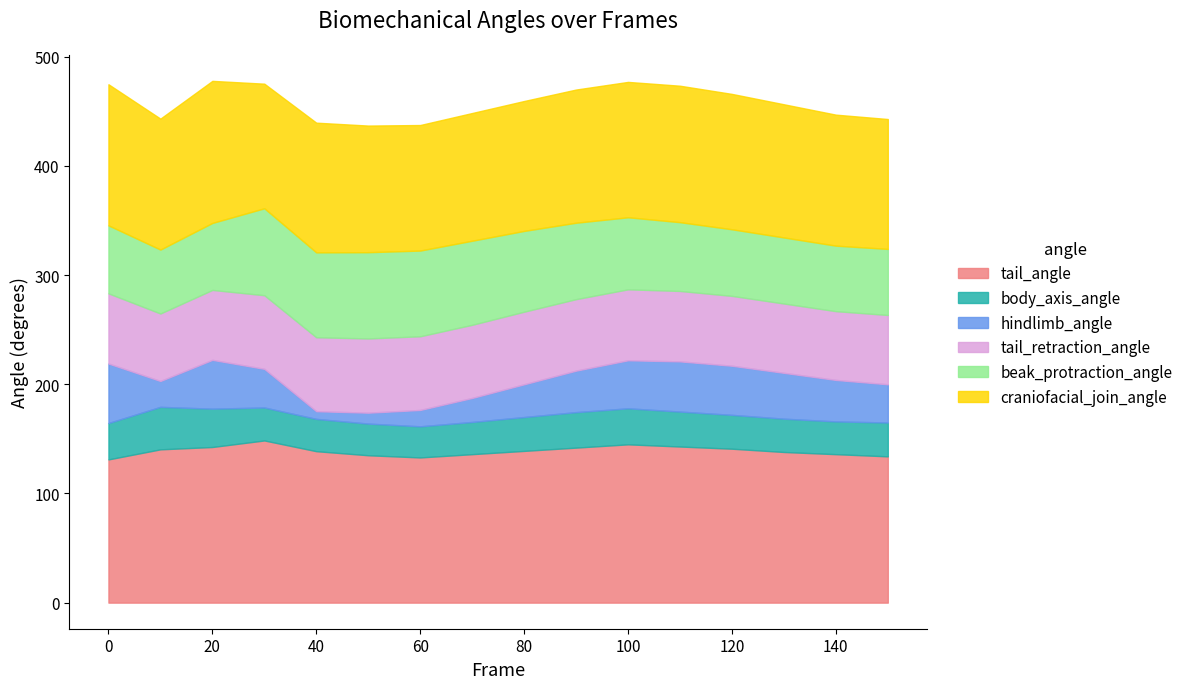

Which series has the largest total across all categories?

tail_angle